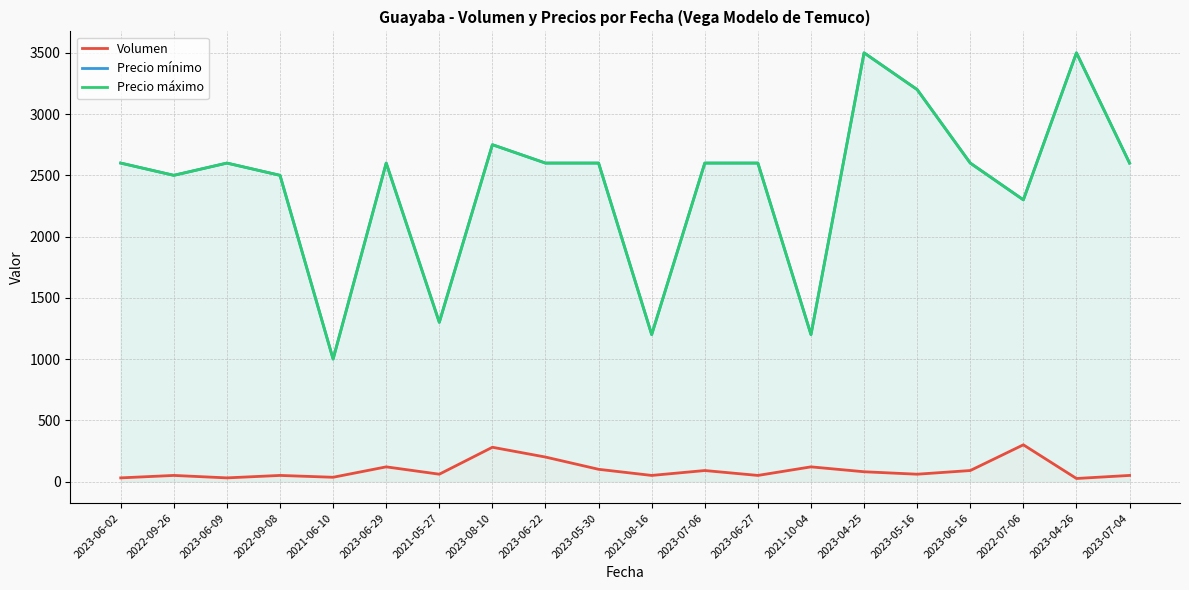

How many values in the Precio mínimo series exceed 2600?

4